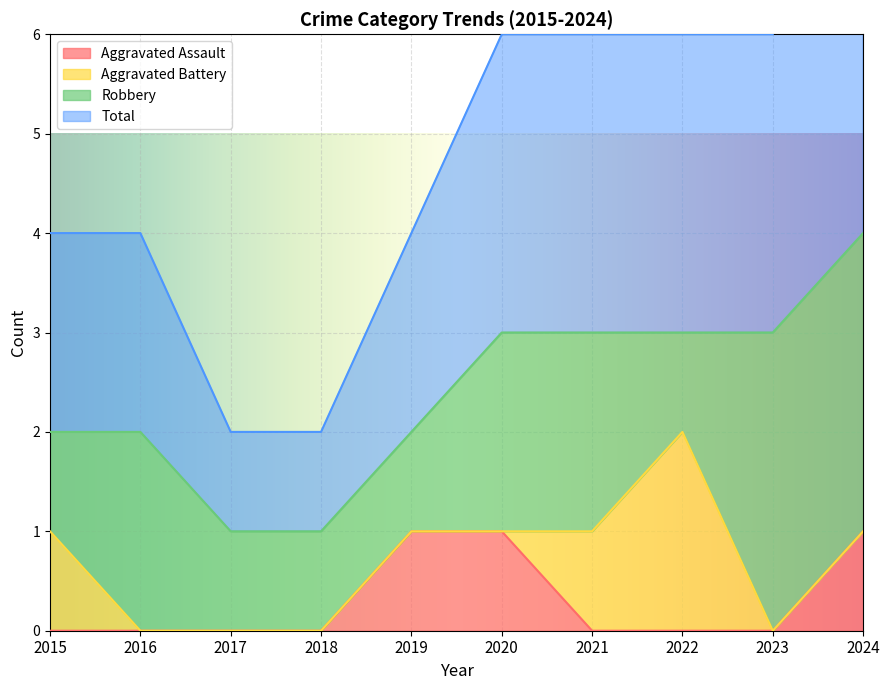

The Aggravated Assault series shows 0 at 2017. True or false?

True